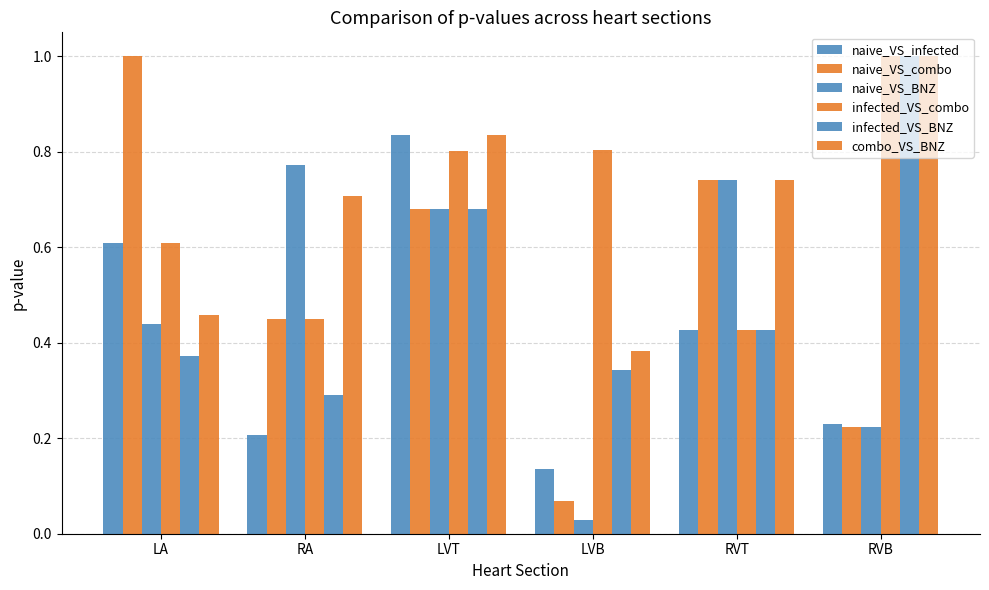

How many data points does each series have?

6